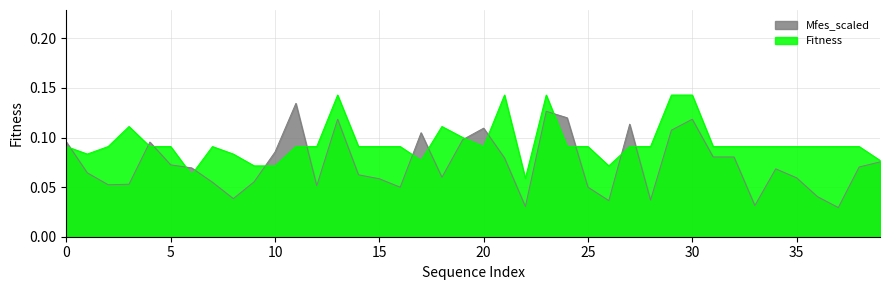

Which series has the widest spread of values?

Mfes_scaled